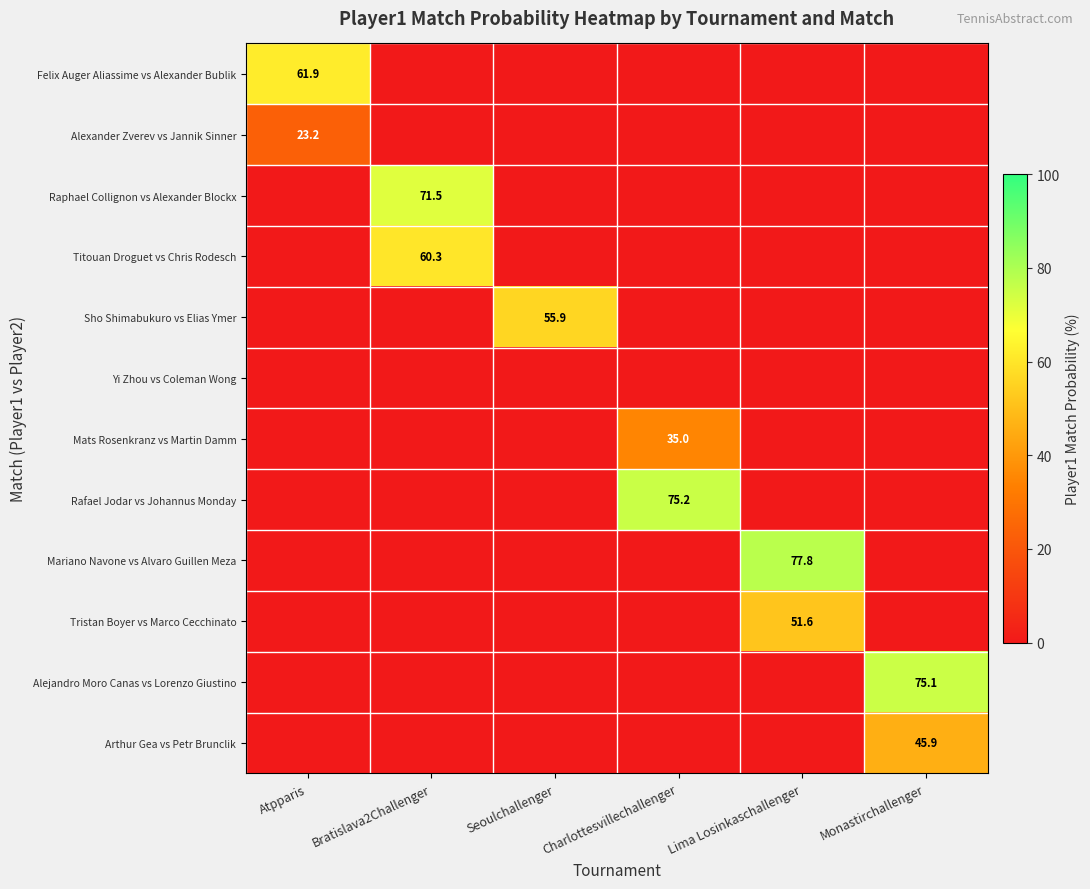

The value of Mariano Navone vs Alvaro Guillen Meza at Lima Losinkaschallenger is 51.7. True or false?

False